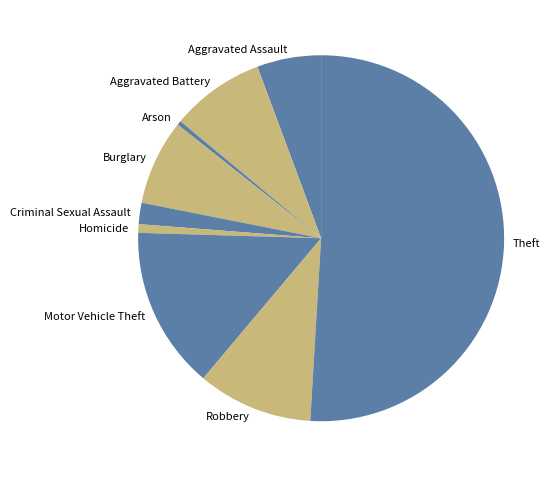

Is it true that Homicide is 11% of the pie?

False